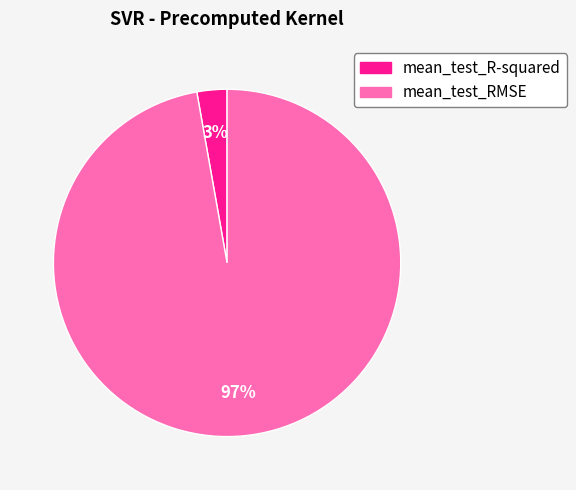

To the nearest percent, what is the combined percentage of mean_test_R-squared and mean_test_RMSE?

100%